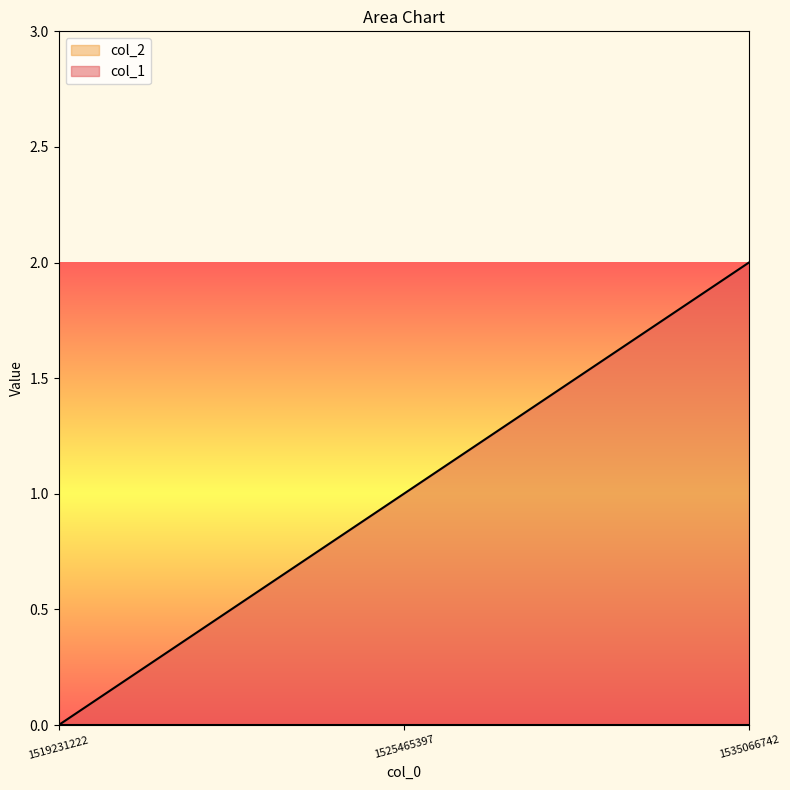

List the labels in order of value, largest first.

1535066742, 1525465397, 1519231222